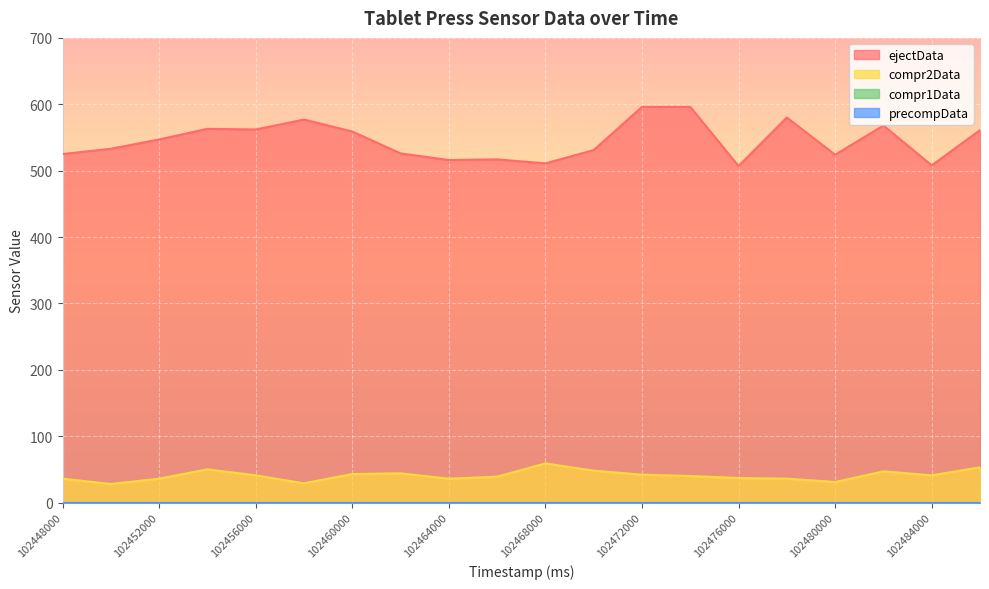

At how many categories does at least one series exceed 143?

20